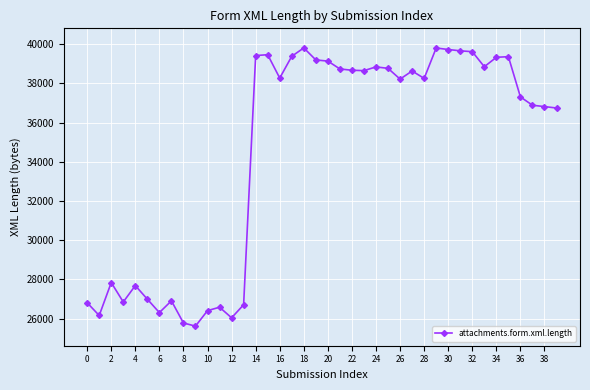

What is the value of the 3rd point from the left?

27836